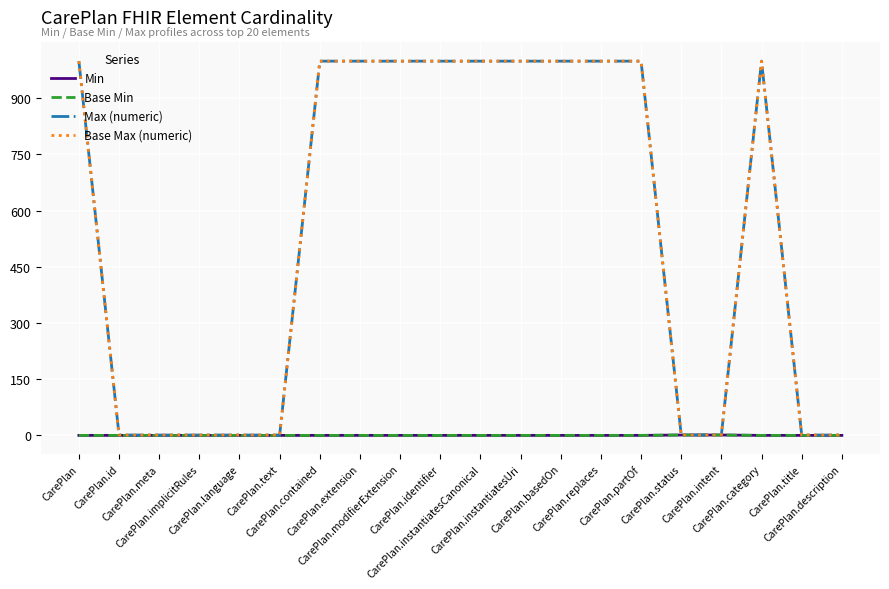

Does the chart have visible grid lines?

Yes